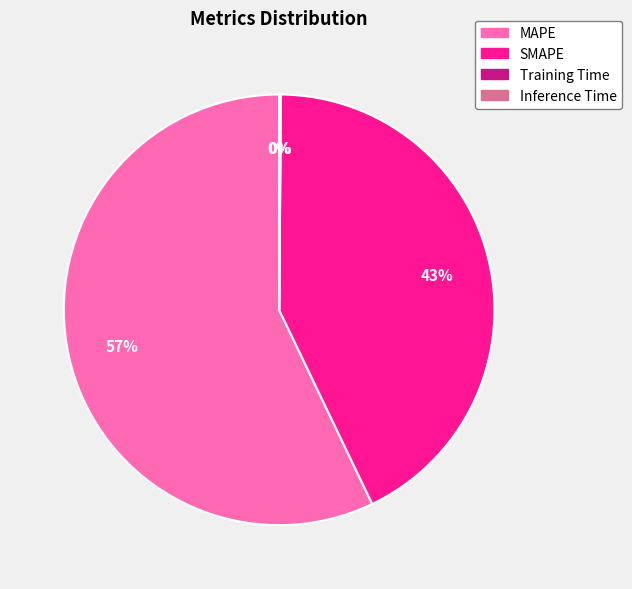

Which slice is the largest?

MAPE